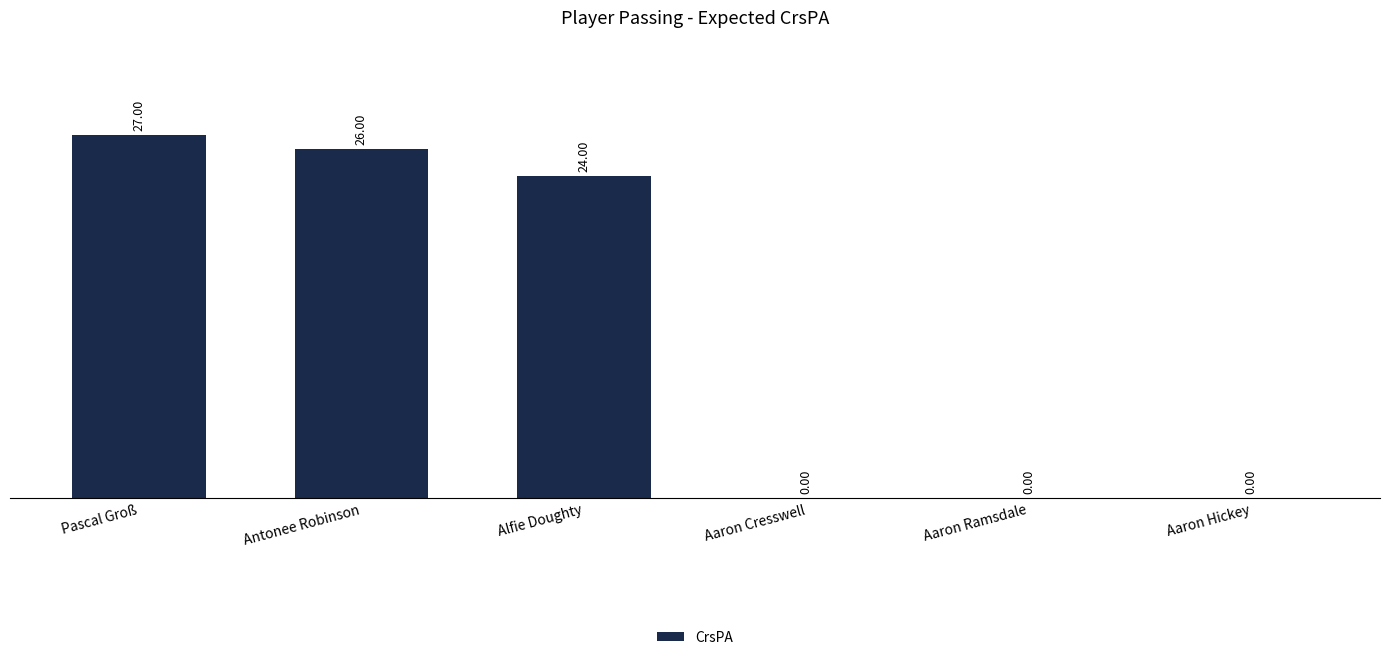

What is the difference between the values at Aaron Ramsdale and Alfie Doughty?

24